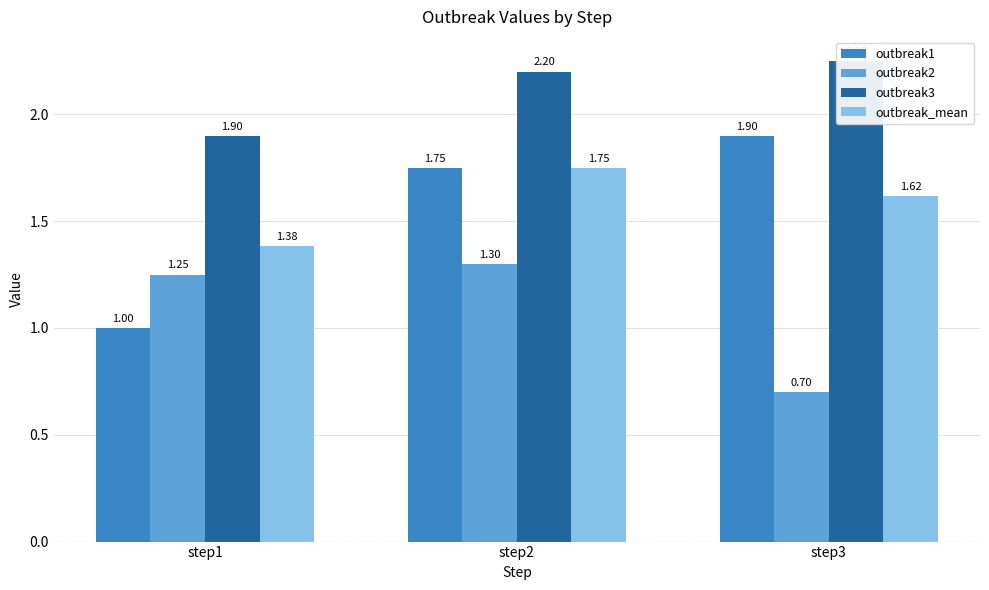

Reading right to left, transcribe all the data shown in this chart.

outbreak1: 1.9	1.8	1.0
outbreak2: 0.7	1.3	1.2
outbreak3: 2.2	2.2	1.9
outbreak_mean: 1.6	1.8	1.4